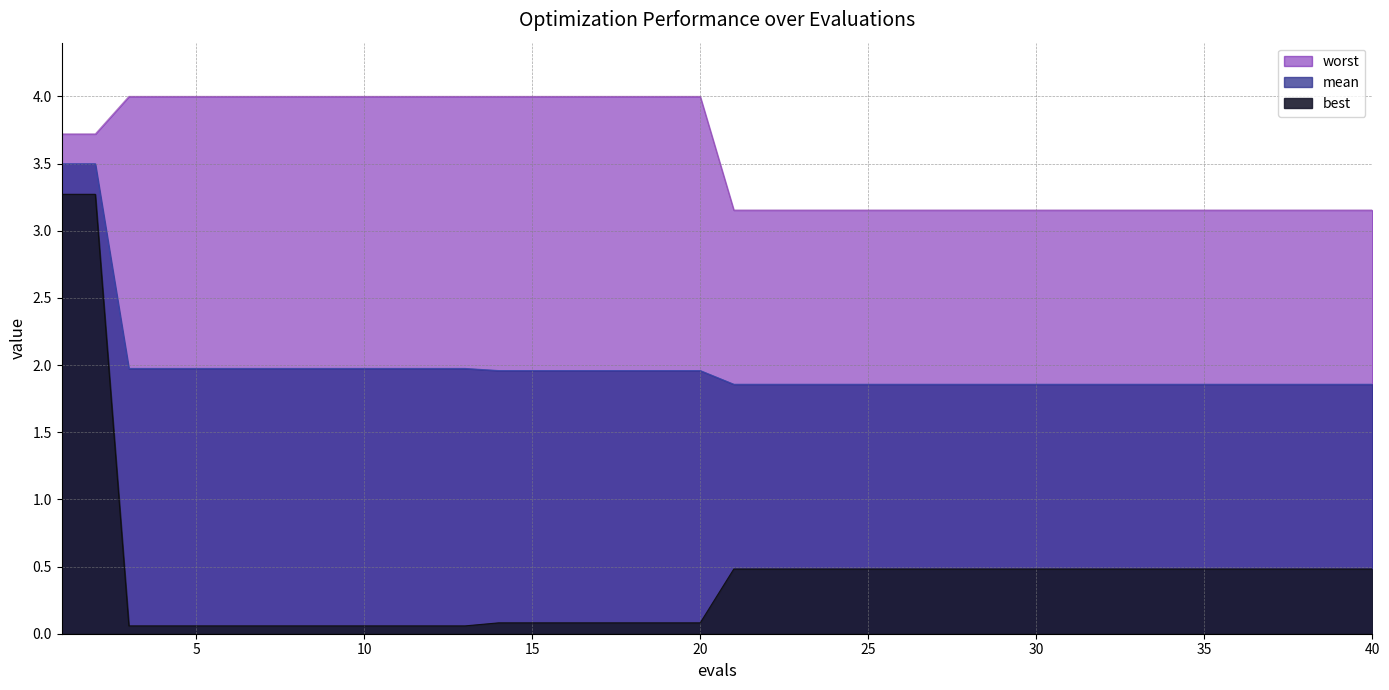

Reading right to left, extract all data points from this chart.

mean: 1.9	1.9	1.9	1.9	1.9	1.9	1.9	1.9	1.9	1.9	1.9	1.9	1.9	1.9	1.9	1.9	1.9	1.9	1.9	1.9	2.0	2.0	2.0	2.0	2.0	2.0	2.0	2.0	2.0	2.0	2.0	2.0	2.0	2.0	2.0	2.0	2.0	2.0	3.5	3.5
best: 0.5	0.5	0.5	0.5	0.5	0.5	0.5	0.5	0.5	0.5	0.5	0.5	0.5	0.5	0.5	0.5	0.5	0.5	0.5	0.5	0.1	0.1	0.1	0.1	0.1	0.1	0.1	0.1	0.1	0.1	0.1	0.1	0.1	0.1	0.1	0.1	0.1	0.1	3.3	3.3
worst: 3.2	3.2	3.2	3.2	3.2	3.2	3.2	3.2	3.2	3.2	3.2	3.2	3.2	3.2	3.2	3.2	3.2	3.2	3.2	3.2	4.0	4.0	4.0	4.0	4.0	4.0	4.0	4.0	4.0	4.0	4.0	4.0	4.0	4.0	4.0	4.0	4.0	4.0	3.7	3.7